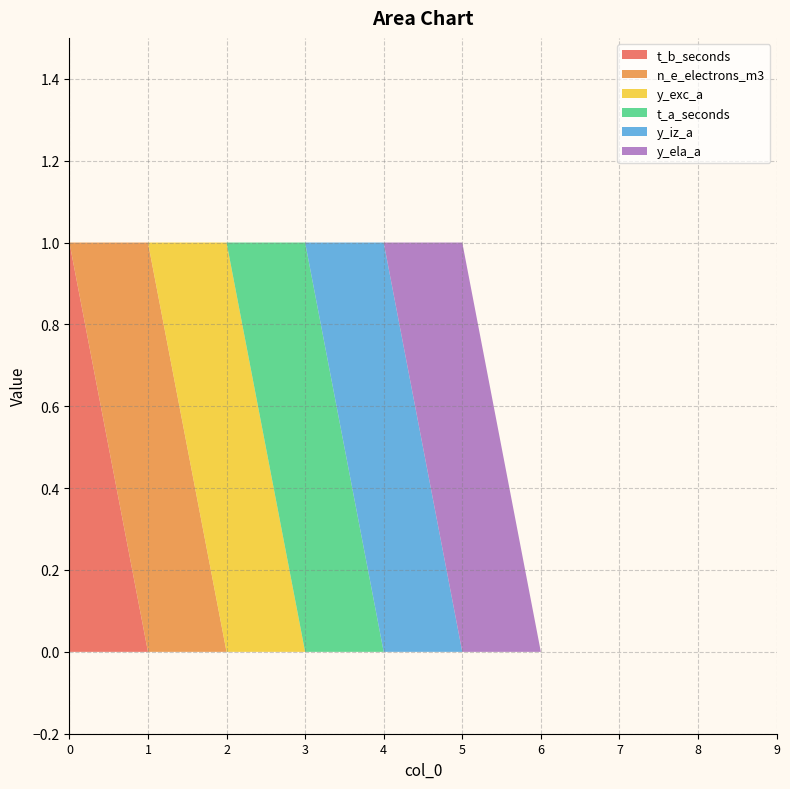

At which category does t_a_seconds reach its first local peak?

3